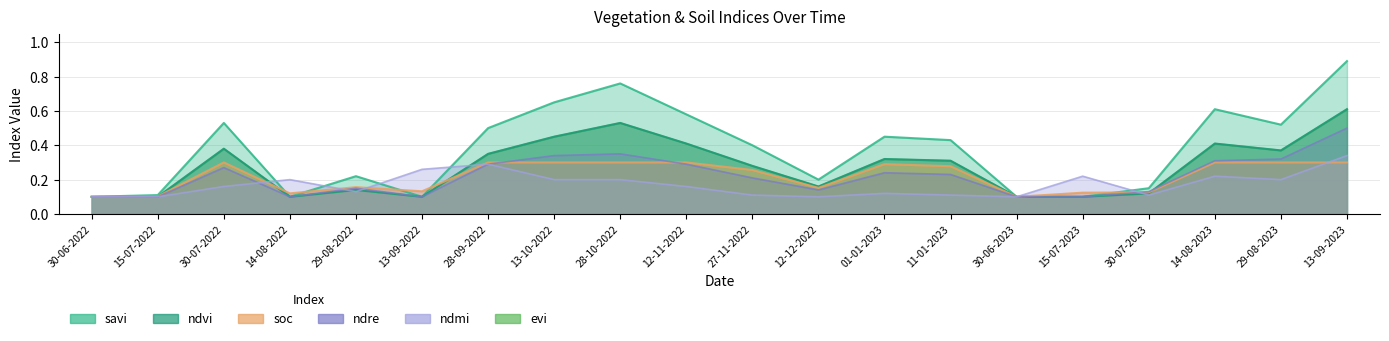

What is the sum of the ndre values at 30-06-2023 and 27-11-2022?

0.3